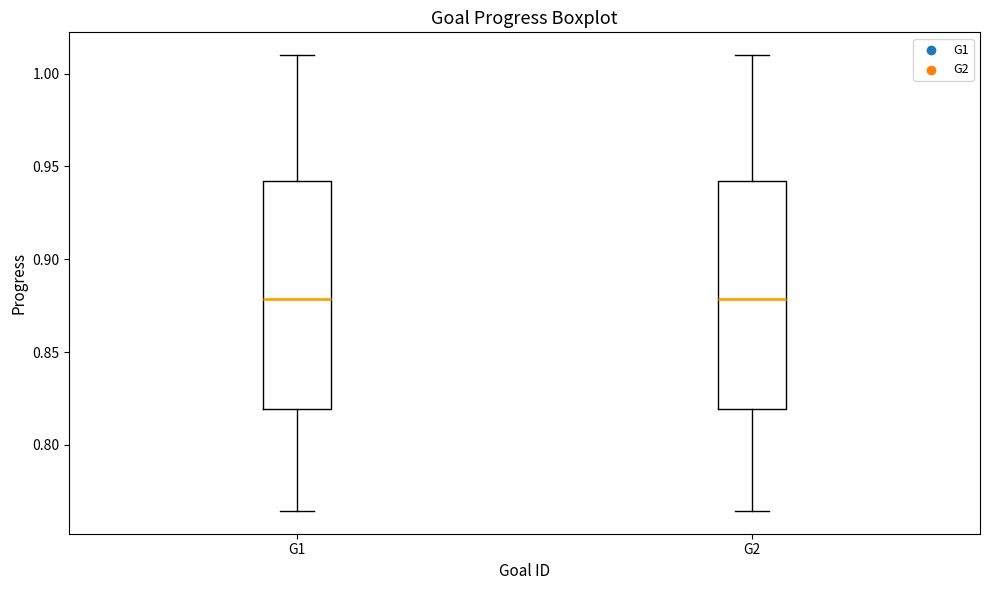

Reading left to right, transcribe this box plot: for each box, give where its median line is, the range the box spans, and where its two whiskers end, as read against the y-axis. The values are not printed on the chart, so give them approximately, as read against the axis.

G1: median 0.880, box 0.820 to 0.940, whiskers 0.765 to 1.010
G2: median 0.880, box 0.820 to 0.940, whiskers 0.765 to 1.010